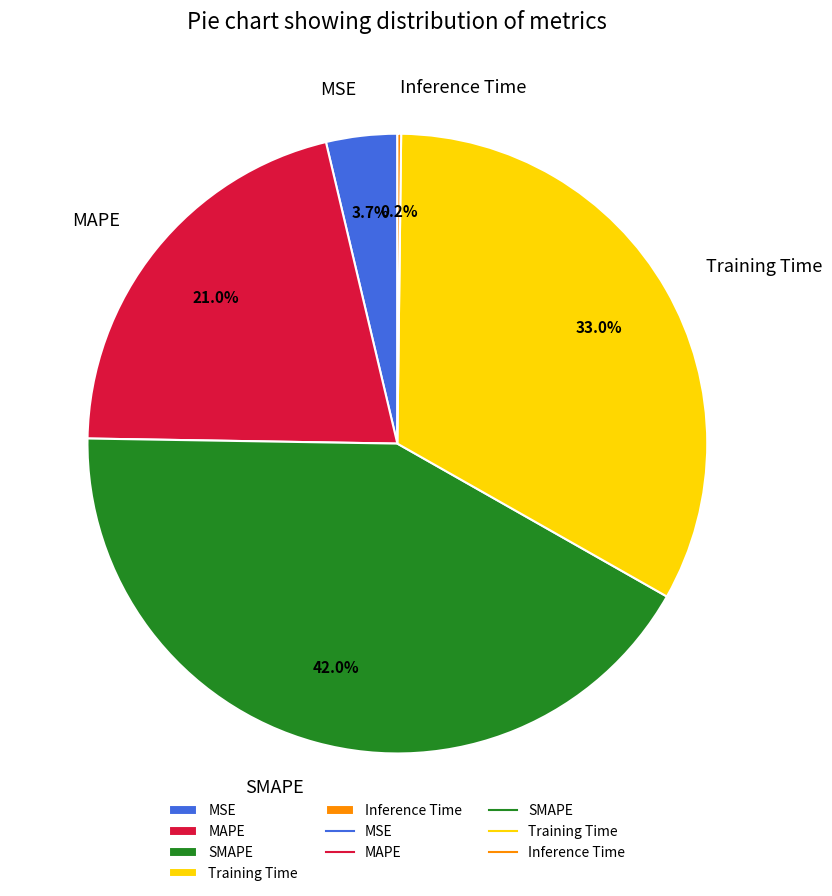

Does MSE represent more than half of the total?

No